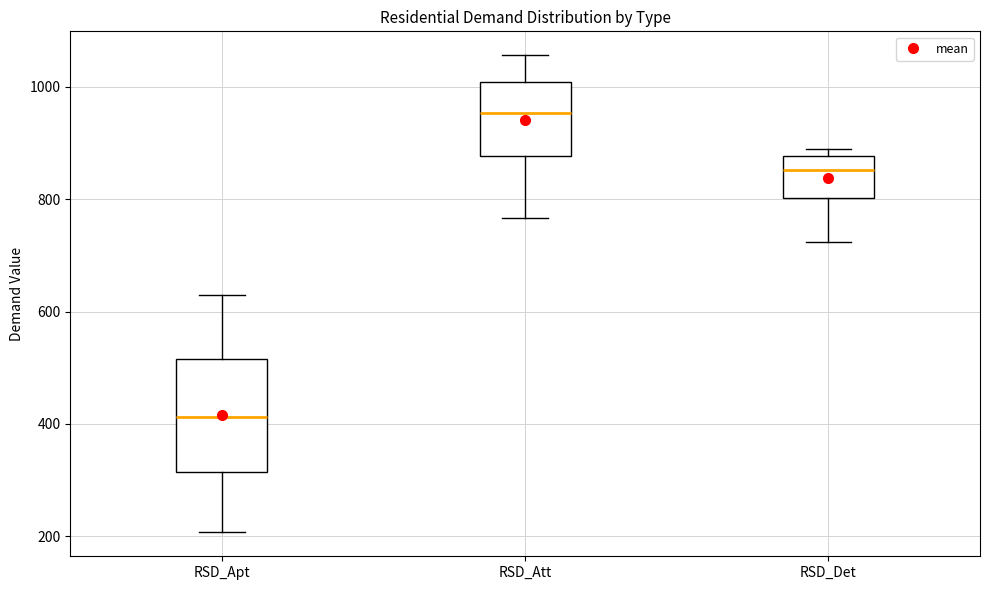

Where is the lower edge of the box for RSD_Apt on the y-axis? The values are not printed on the chart, so give them approximately, as read against the axis.

320